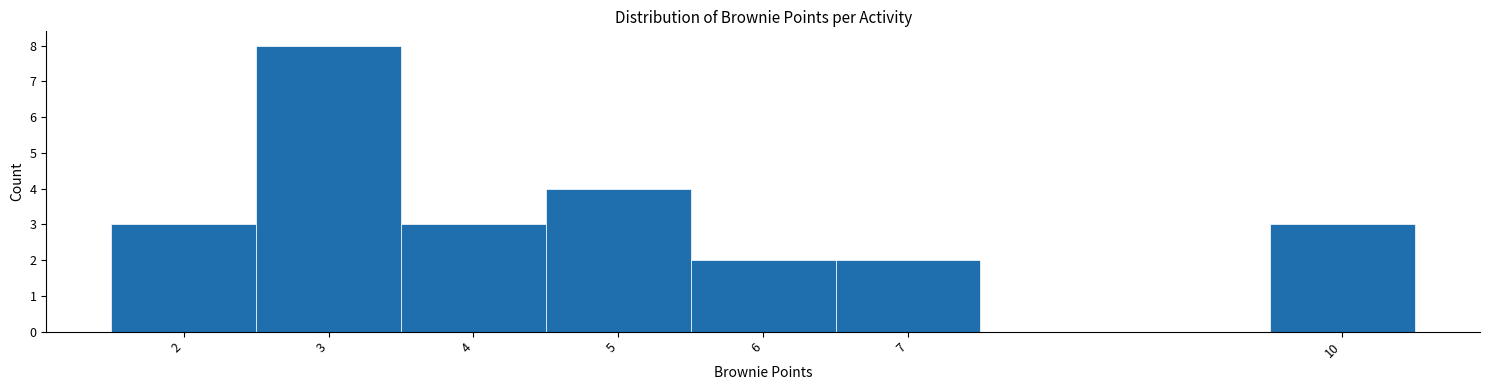

Which range on the x-axis has the tallest bar?

2.5 to 3.5